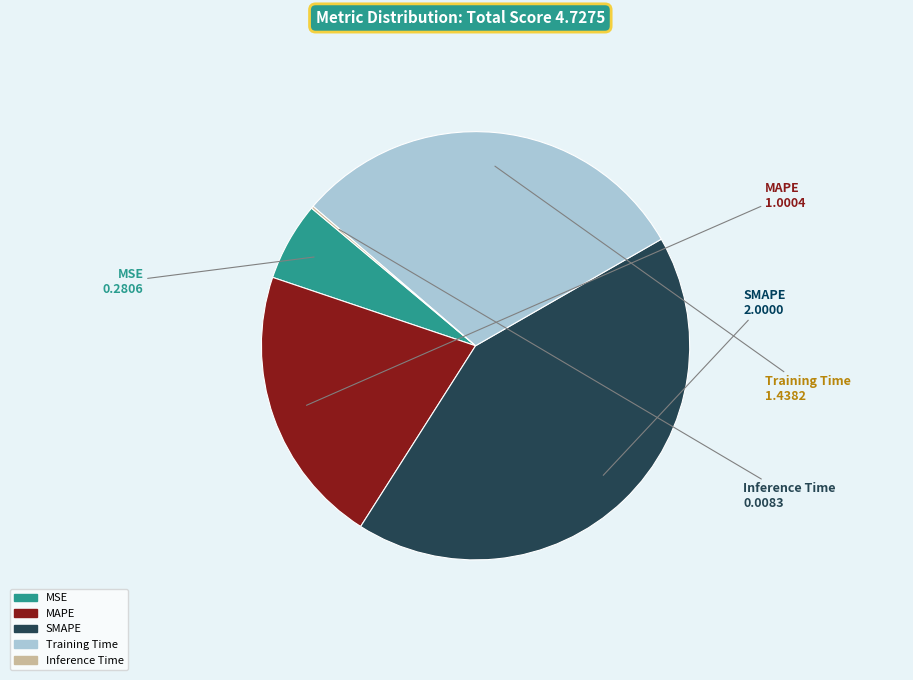

Is it true that SMAPE is 42% of the pie?

True